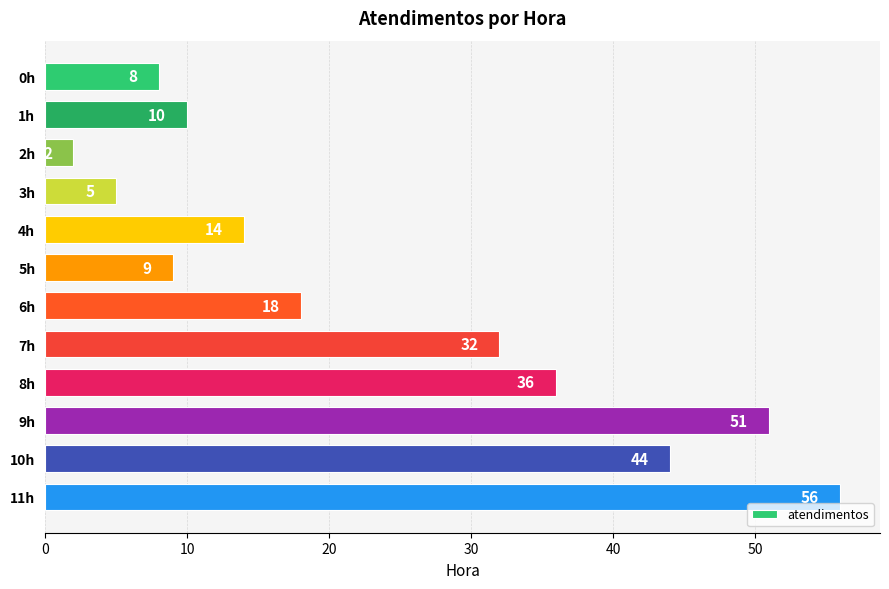

What is the change in value from 0h to 9h?

+43